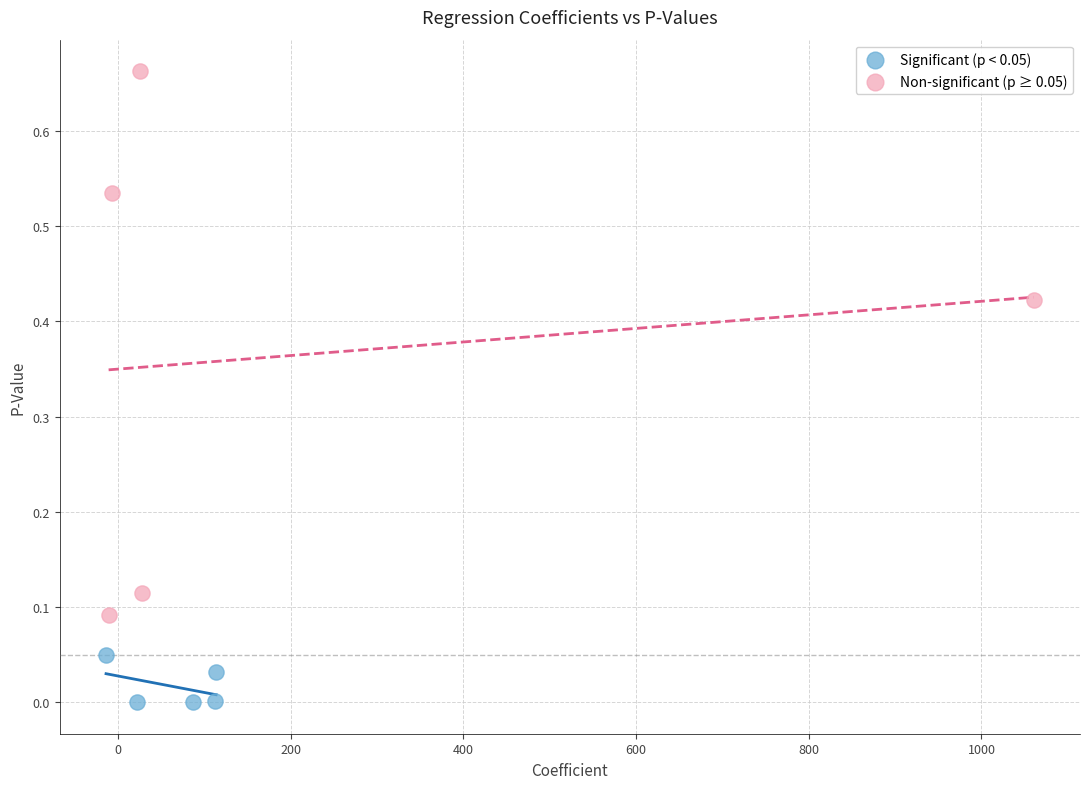

Which series has the largest Y range (max minus min)?

Non-significant (p ≥ 0.05)